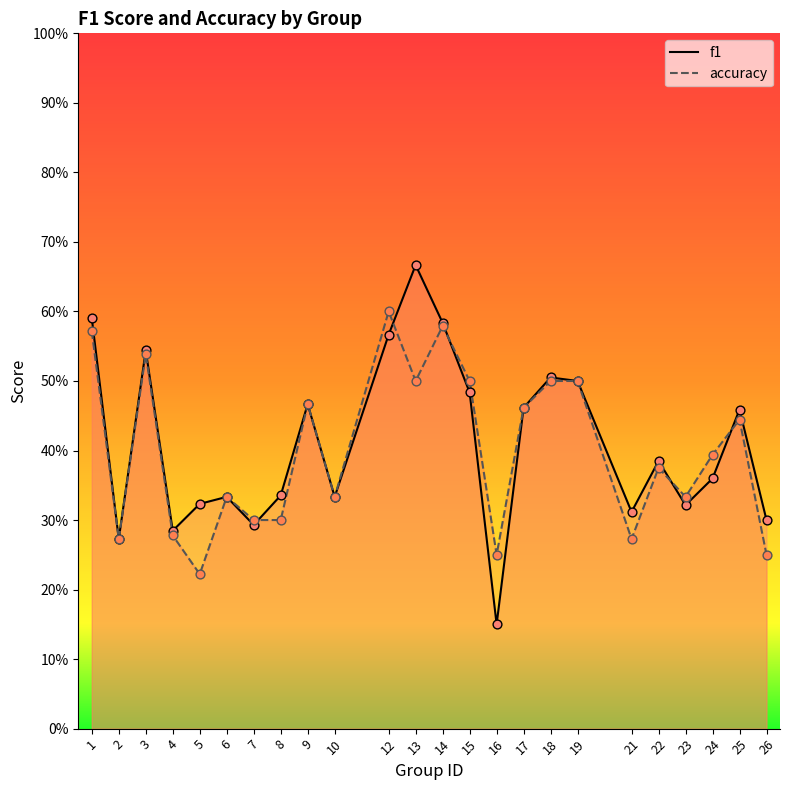

Which series has the largest total across all categories?

f1